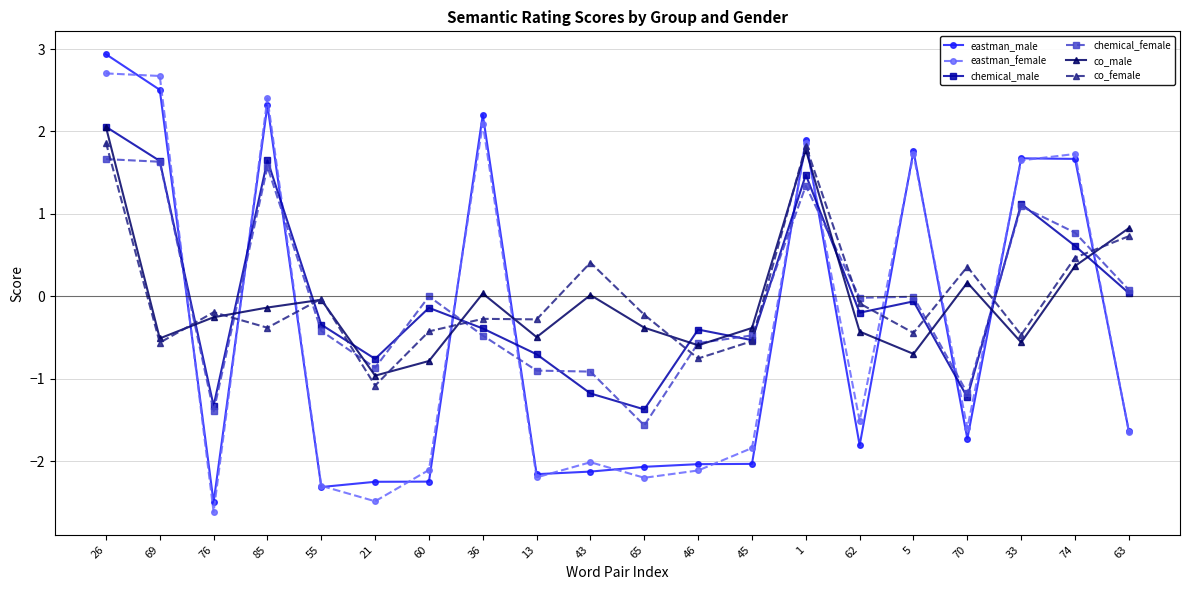

What is the value of the eastman_male point at the 11th from the left?

-2.1